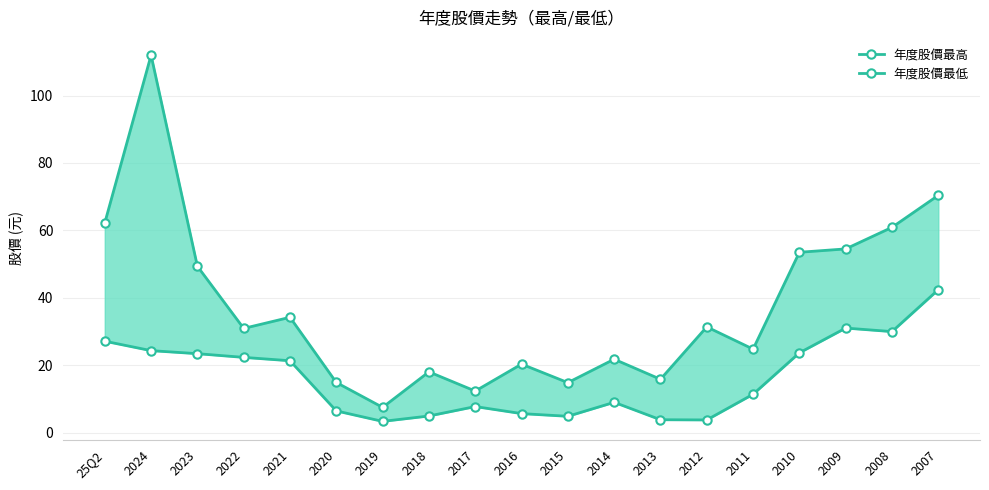

Reading left to right, extract all data points from this chart.

年度股價最高: 25Q2=62.2	2024=112.0	2023=49.4	2022=30.9	2021=34.2	2020=14.8	2019=7.5	2018=18.0	2017=12.3	2016=20.3	2015=14.8	2014=21.8	2013=15.8	2012=31.4	2011=24.8	2010=53.5	2009=54.5	2008=60.9	2007=70.4
年度股價最低: 25Q2=27.1	2024=24.3	2023=23.4	2022=22.3	2021=21.3	2020=6.4	2019=3.3	2018=4.9	2017=7.7	2016=5.6	2015=4.8	2014=9.0	2013=3.8	2012=3.7	2011=11.3	2010=23.6	2009=31.0	2008=29.9	2007=42.4